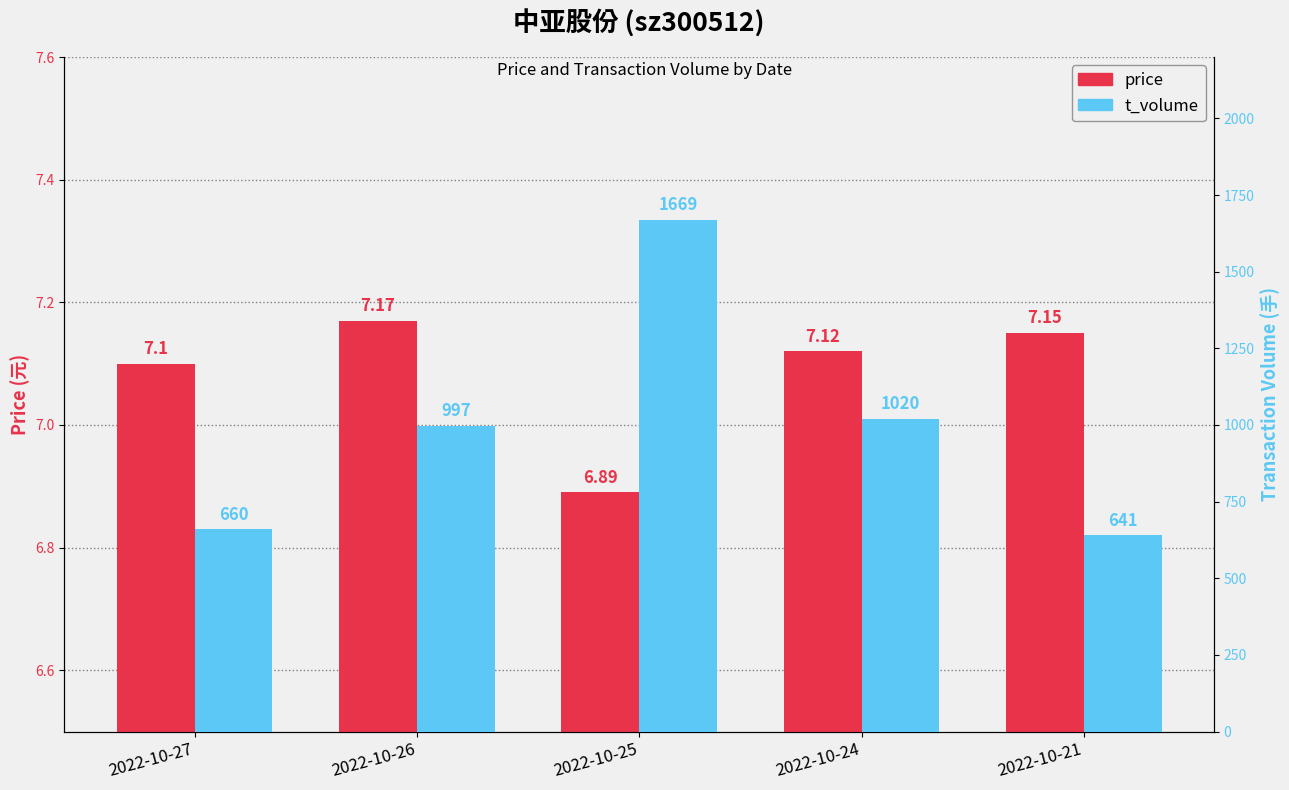

List the series in order of their peak value, highest first.

t_volume, price